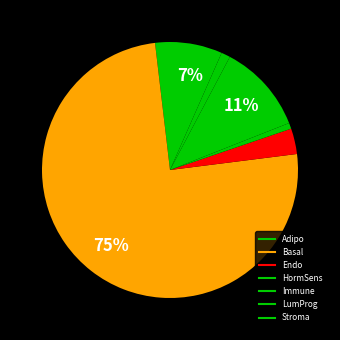

How many segments does this pie chart have?

7